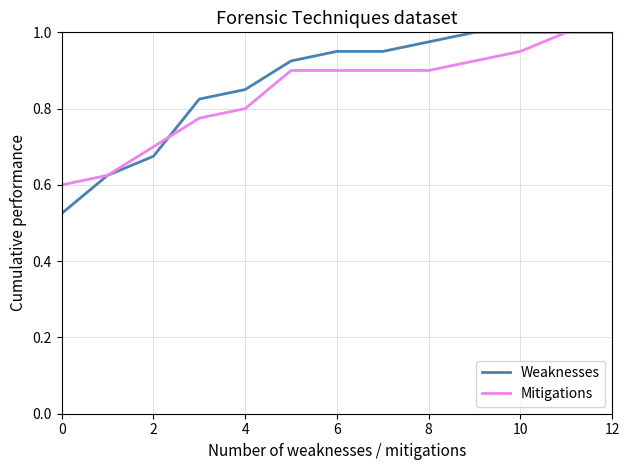

Which series has the largest range (max minus min)?

Weaknesses